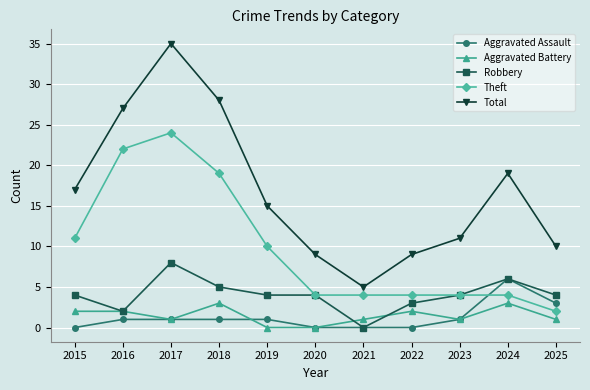

The Aggravated Battery series shows 3 at 2018. True or false?

True